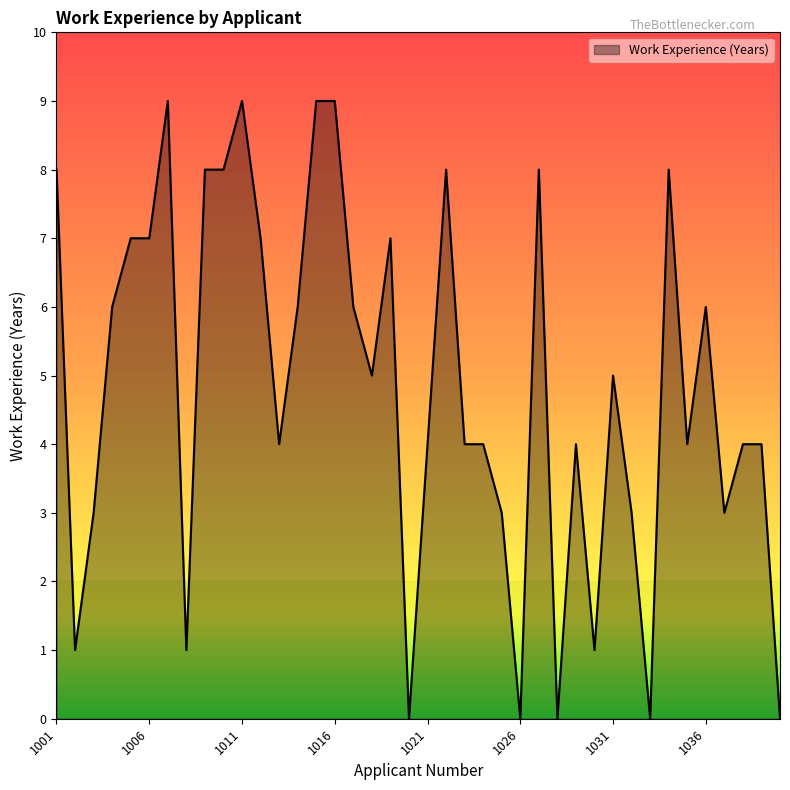

What is the difference between the maximum and minimum values?

9